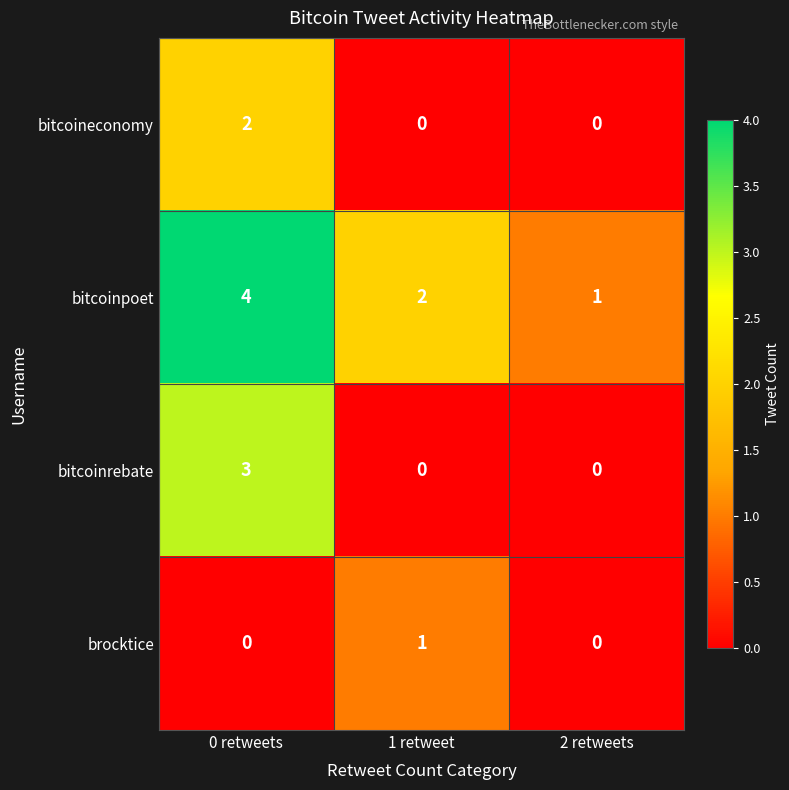

Rank the series by their maximum value, from lowest to highest.

brocktice, bitcoineconomy, bitcoinrebate, bitcoinpoet